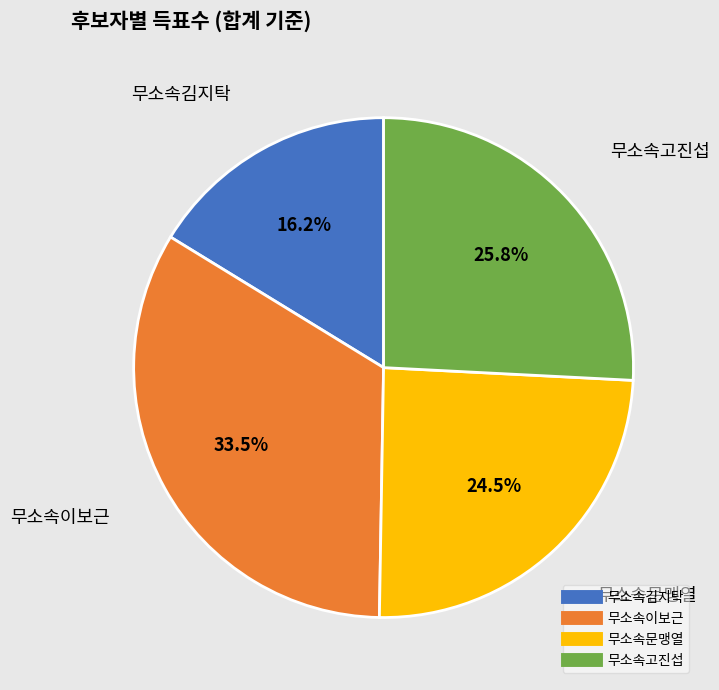

What is the total percentage of 무소속김지탁 and 무소속이보근?

49.7%